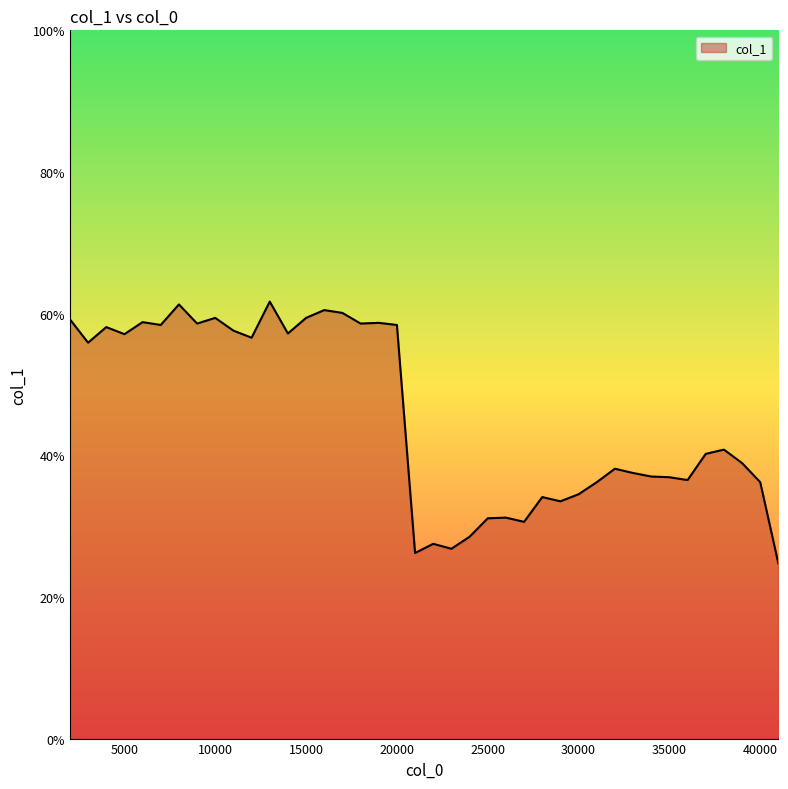

What is the greatest value displayed?

0.6